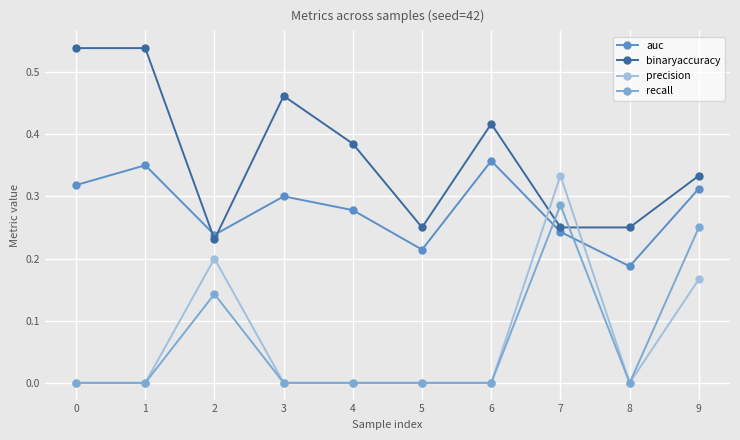

How many data points does each series have?

10